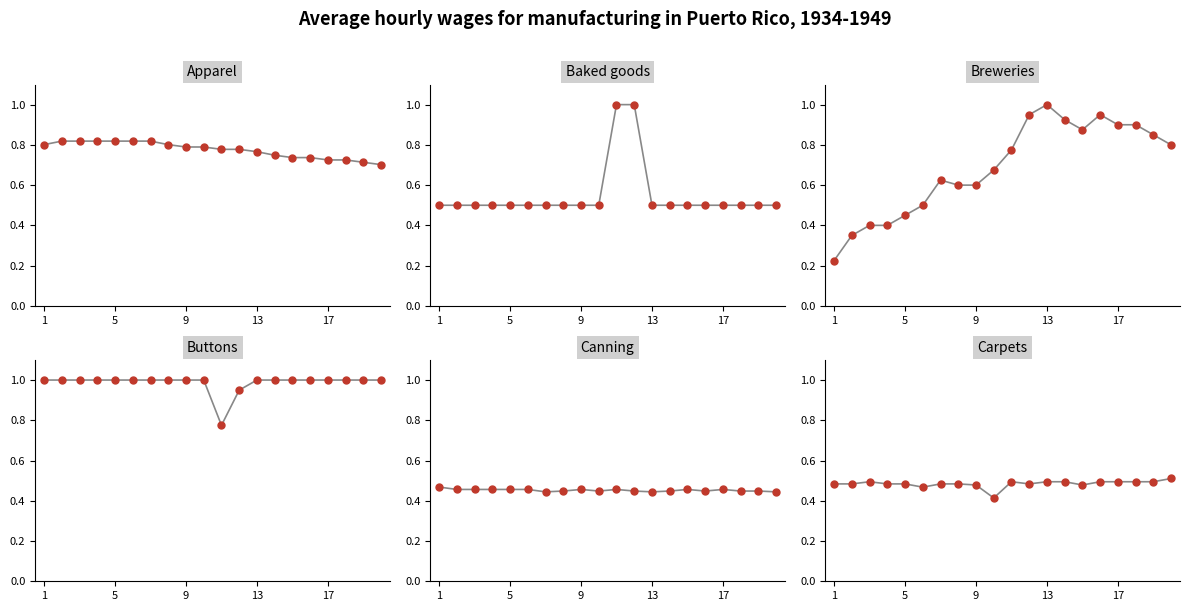

Which series has the widest spread of Y values?

Row 3